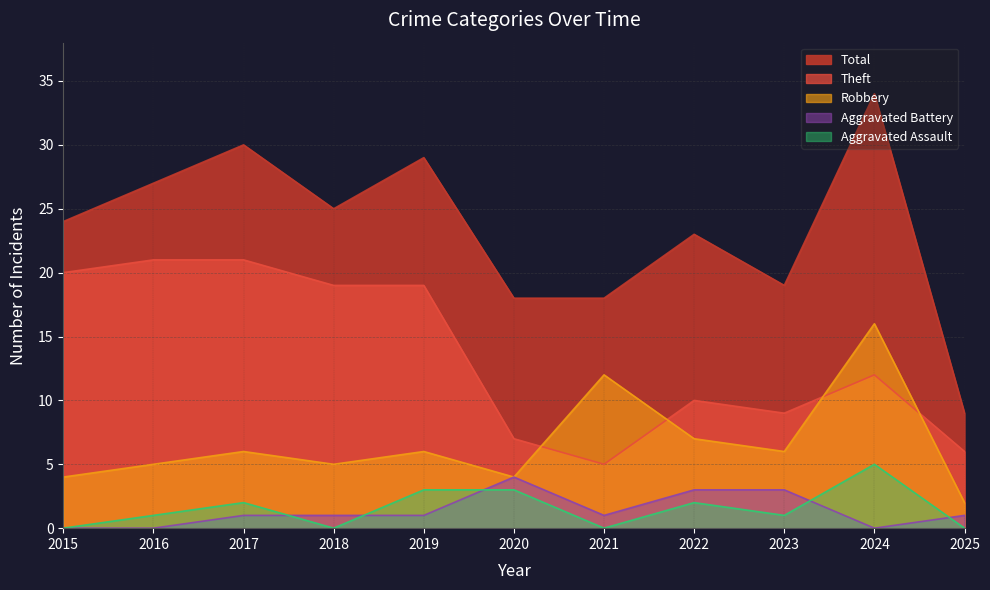

What is the sum of the Theft values at 2024 and 2021?

17